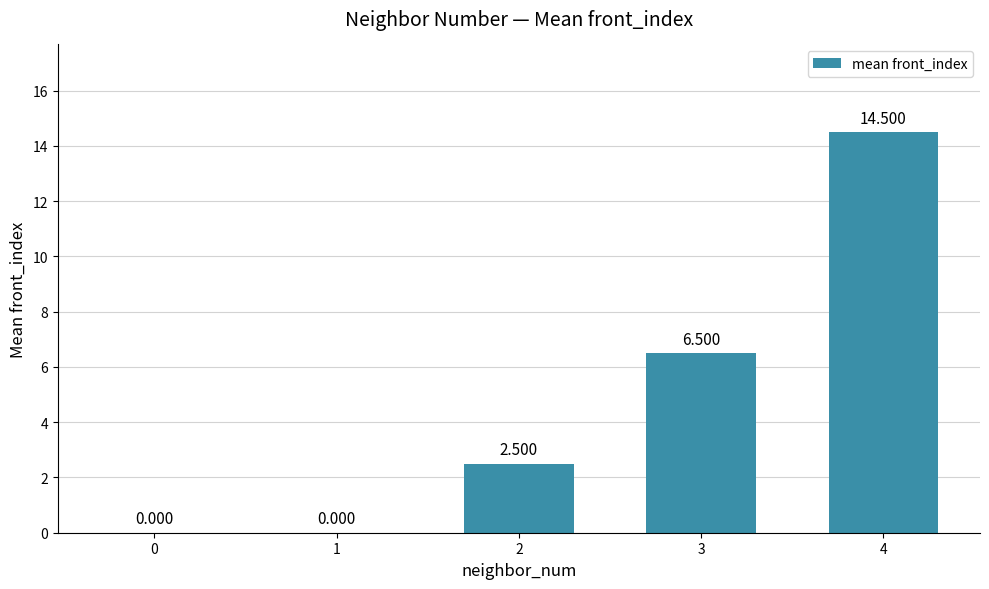

Which category has the highest value across all series?

4